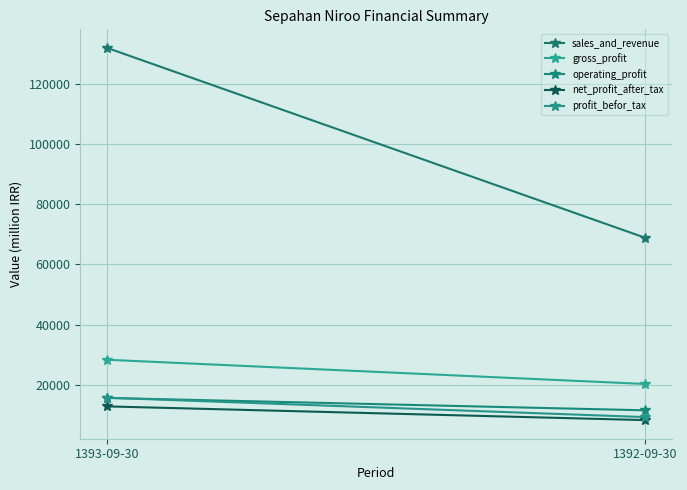

The value of sales_and_revenue at 1392-09-30 is 68812. True or false?

True